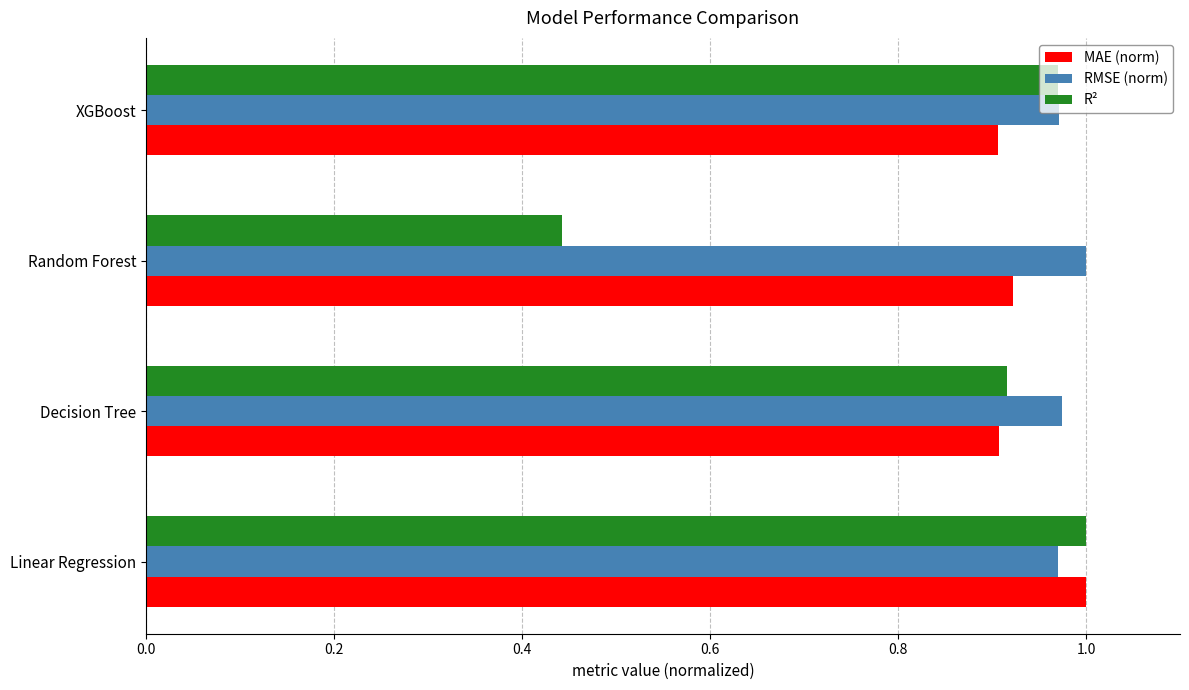

Between Linear Regression and XGBoost, which series saw the biggest shift?

MAE (norm)